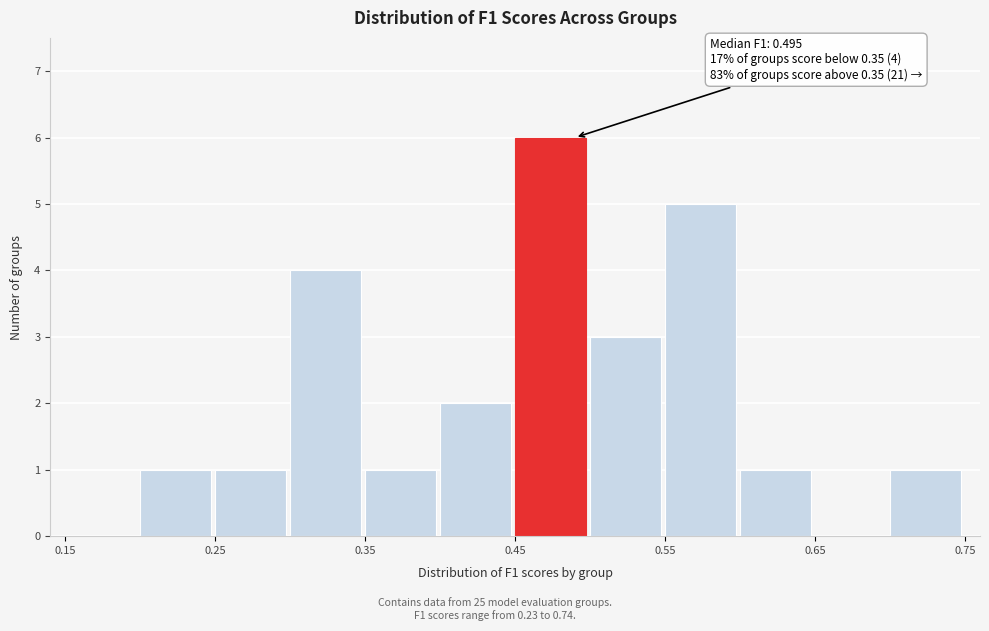

Which range on the x-axis has the tallest bar?

0.45 to 0.50